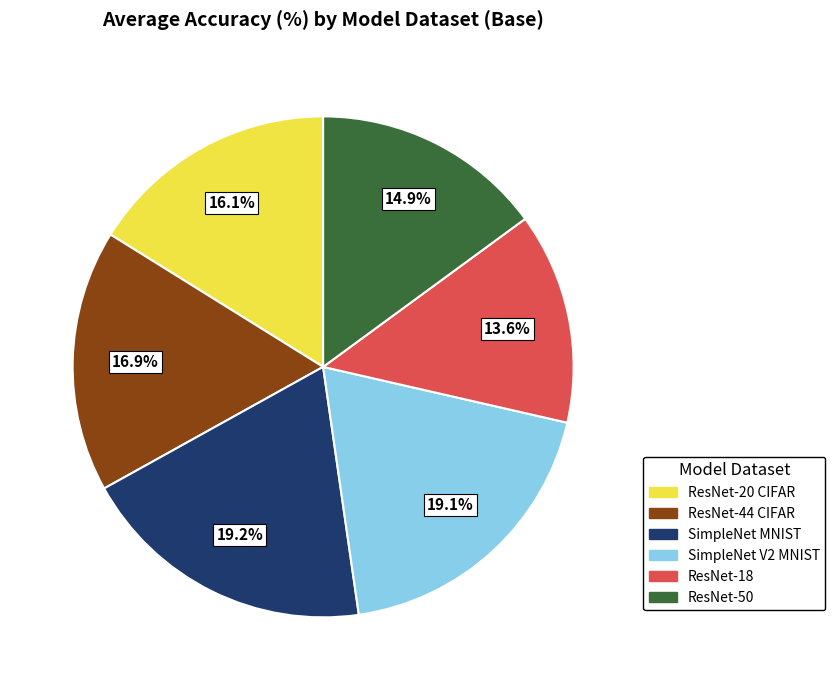

The ResNet-18 slice represents 14% of the pie. True or false?

True